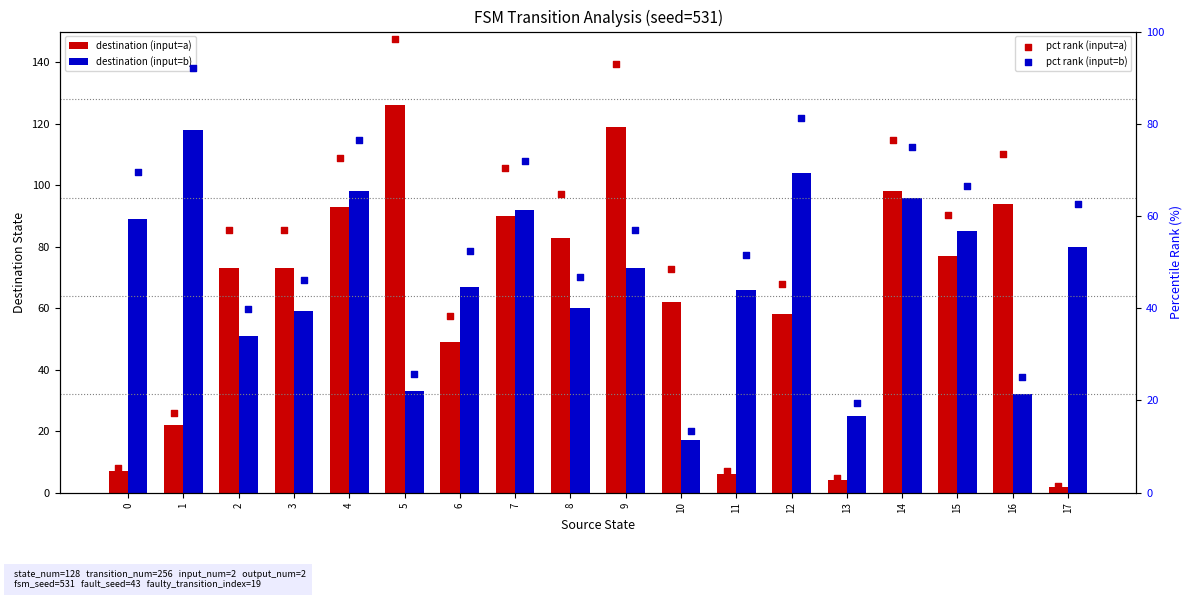

Which series reaches the maximum Y coordinate?

destination (input=a)